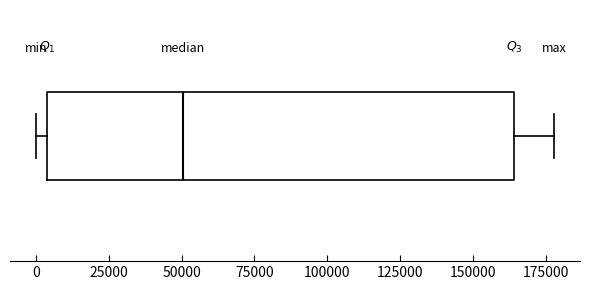

Read this box plot against the x-axis: the position of the median line, the range covered by the box, and the ends of both whiskers. The values are not printed on the chart, so give them approximately, as read against the axis.

median 50000, box 5000 to 165000, whiskers 0 to 180000